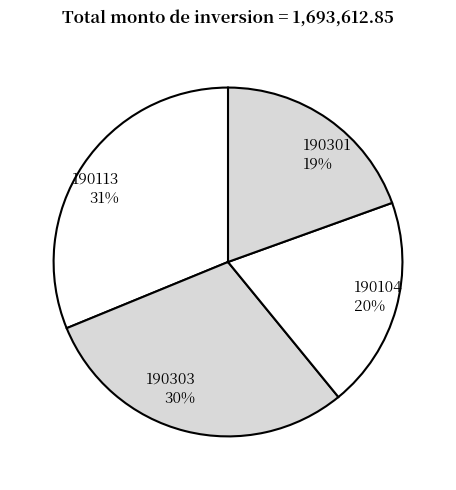

Count the number of slices in the pie.

4